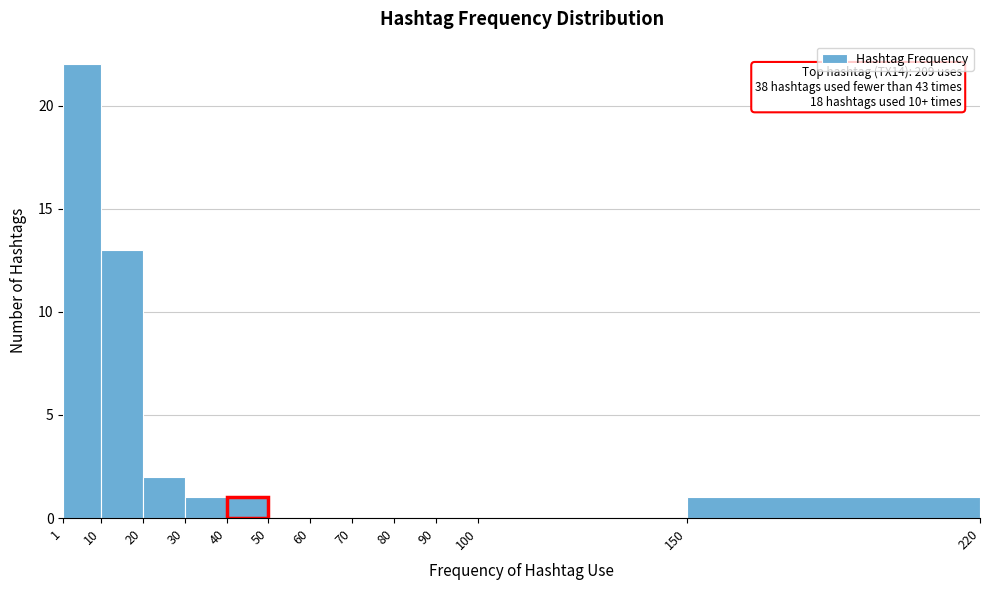

Over which range of the x-axis is the bar tallest?

1 to 10